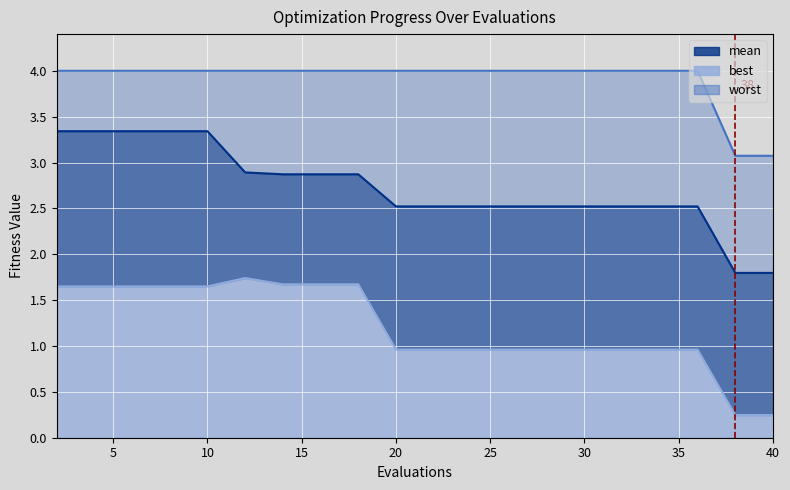

What is the difference between the maximum and minimum values in the mean series?

1.5